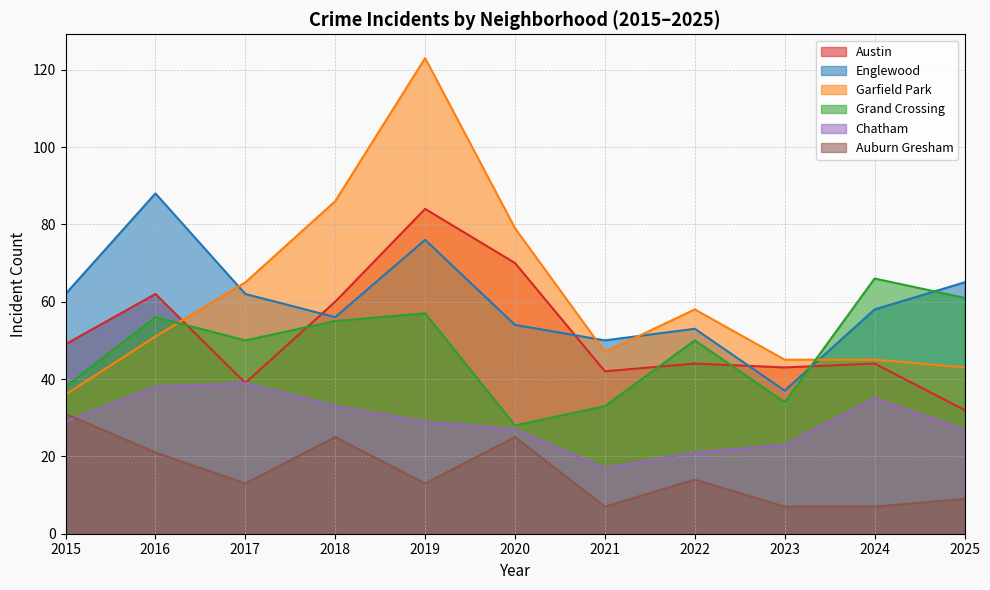

The Chatham series shows 9 at 2022. True or false?

False